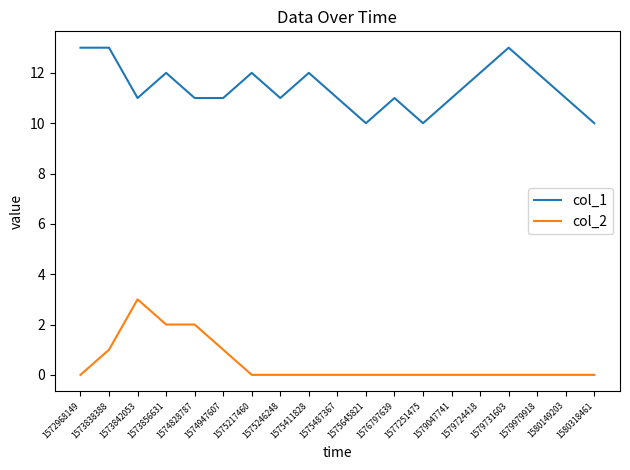

What is the greatest value displayed?

13